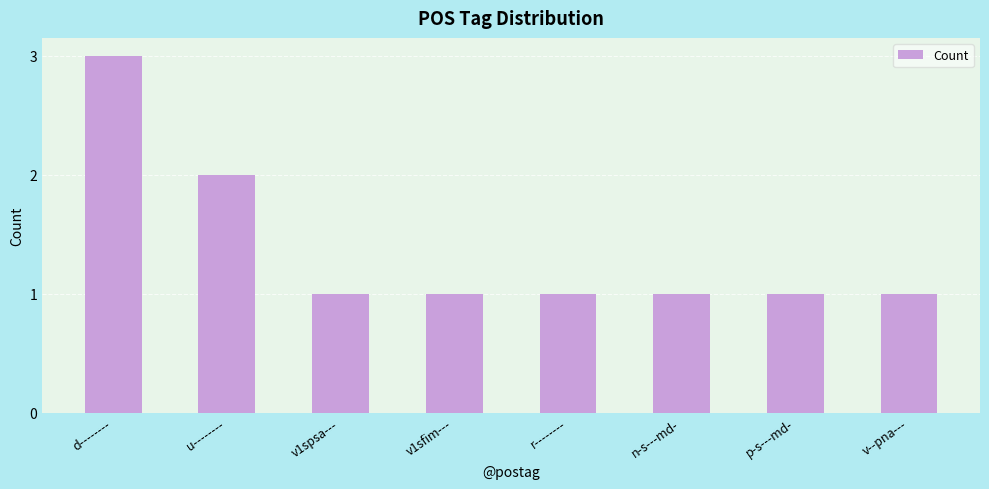

Count the values in the range 1 to 2.

7